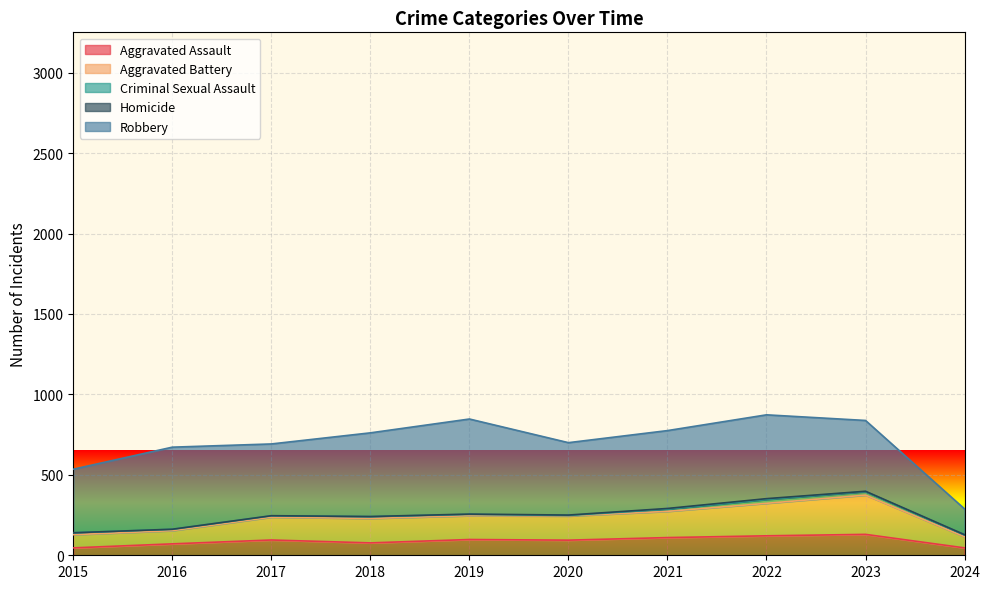

What is the value of the Criminal Sexual Assault point at the 3rd from the left?

8